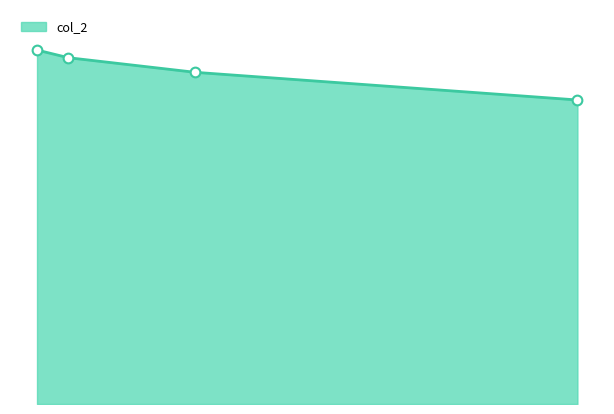

What is the value of the 2nd point from the left?

0.9